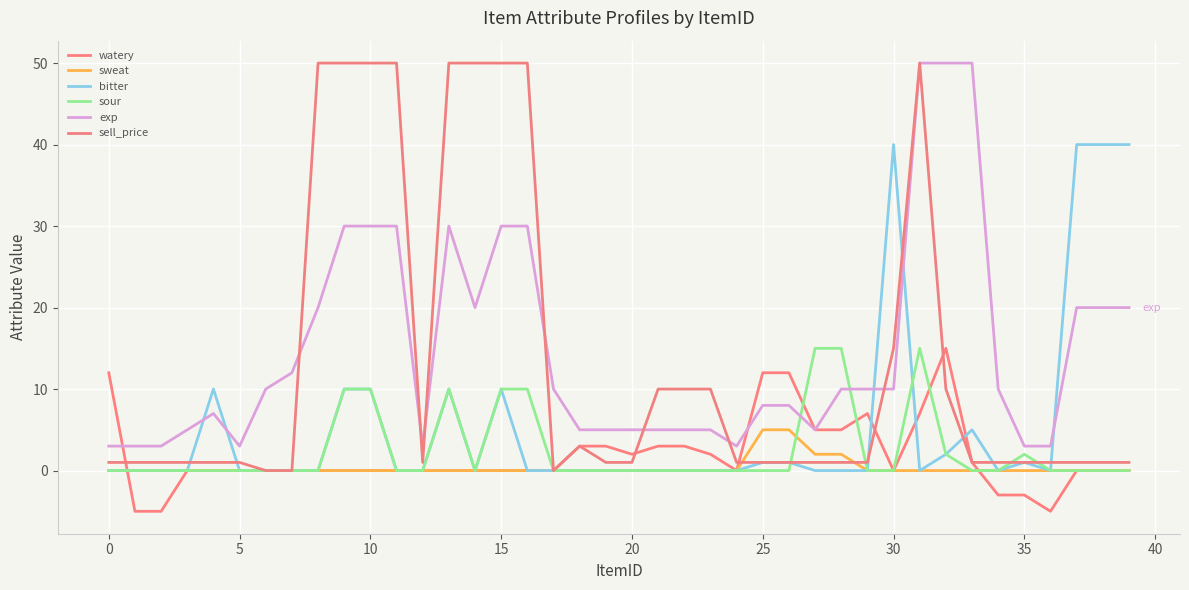

Which series has the largest range (max minus min)?

sell_price